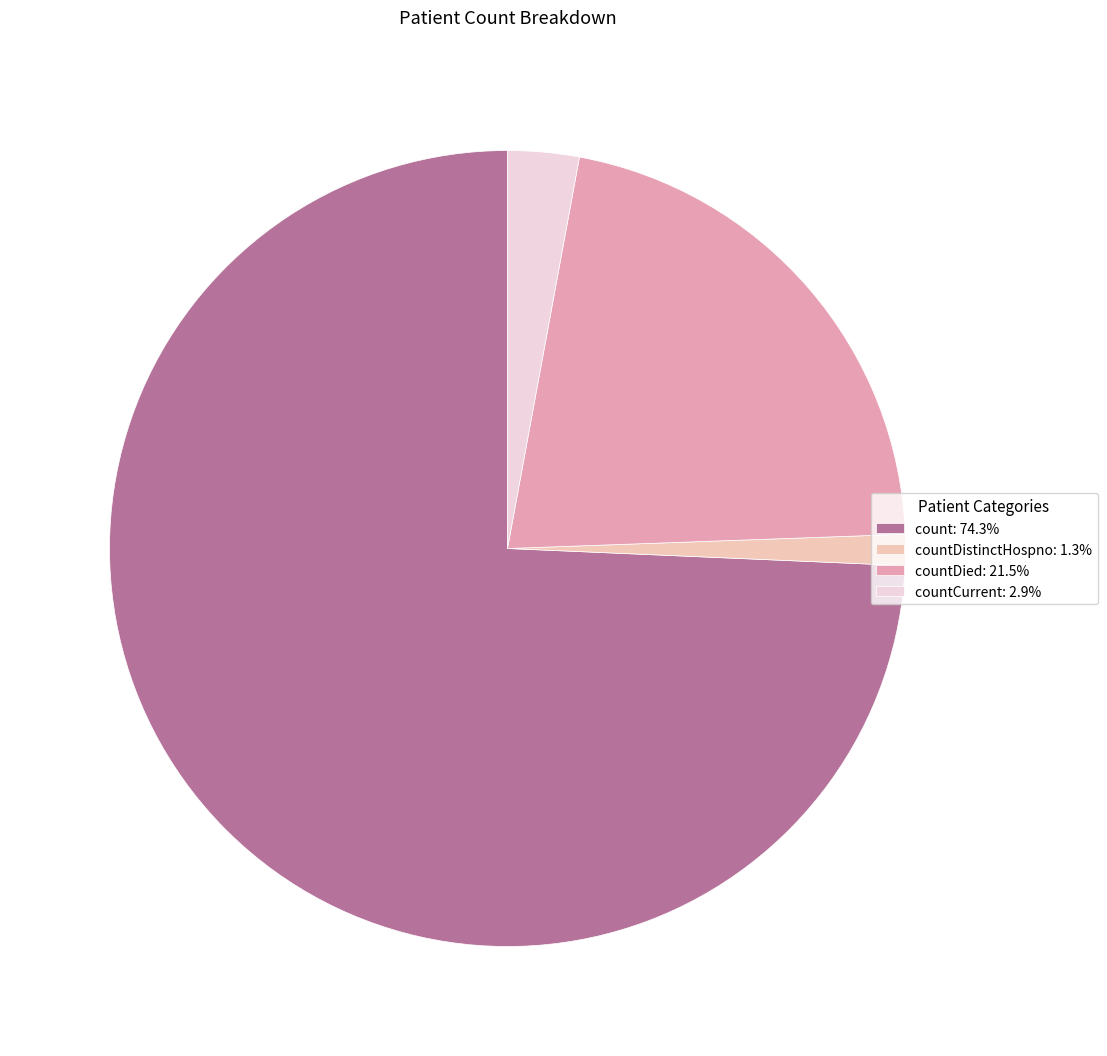

Approximately how many times larger is the value at countDistinctHospno: 1.3% compared to countCurrent: 2.9%?

0.4